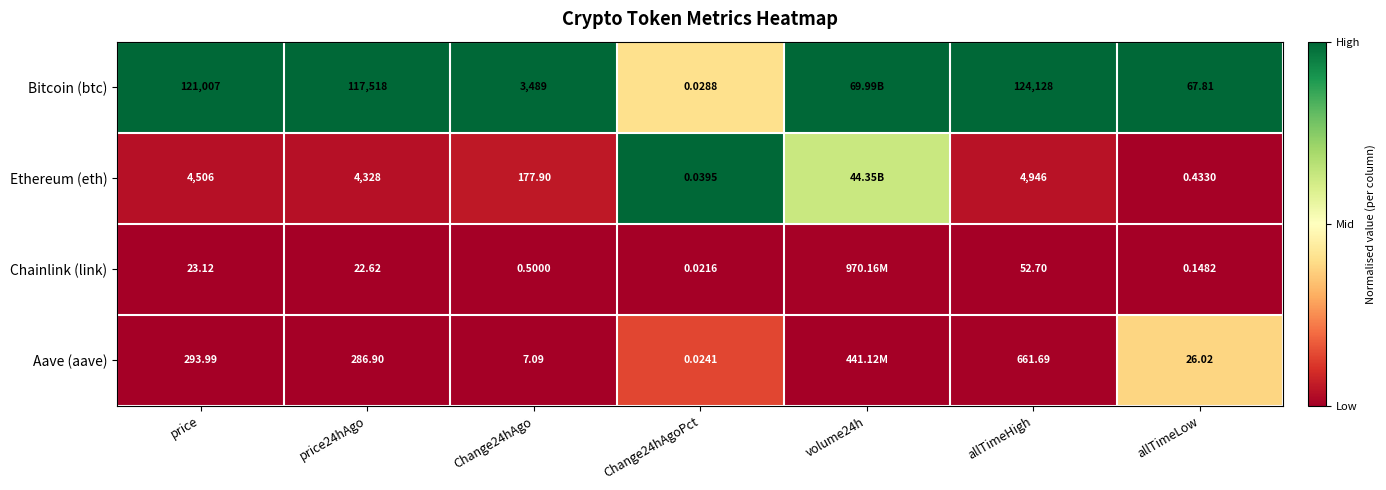

Is the value of Chainlink (link) at Change24hAgo greater than the value of Aave (aave) at allTimeLow?

No